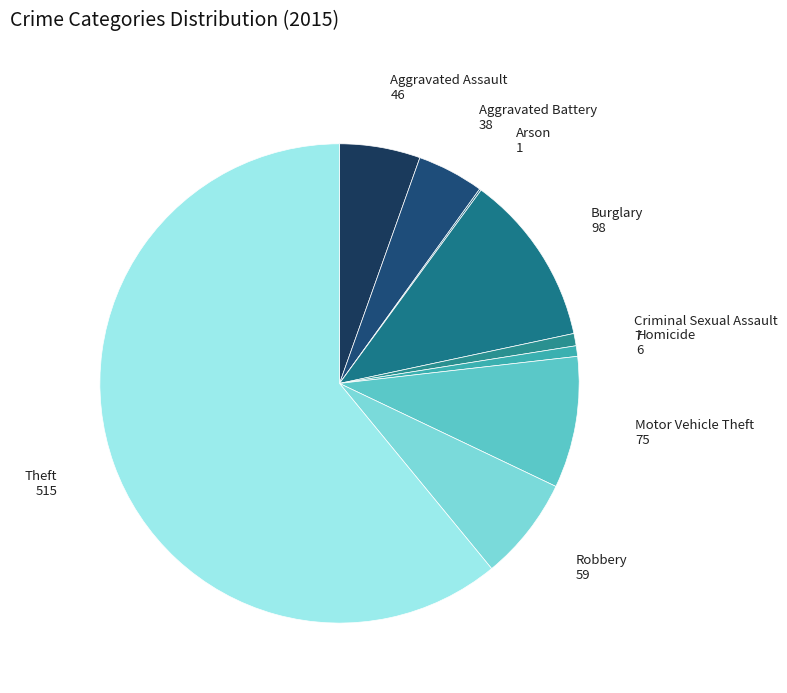

Does Burglary account for over 50% of the chart?

No